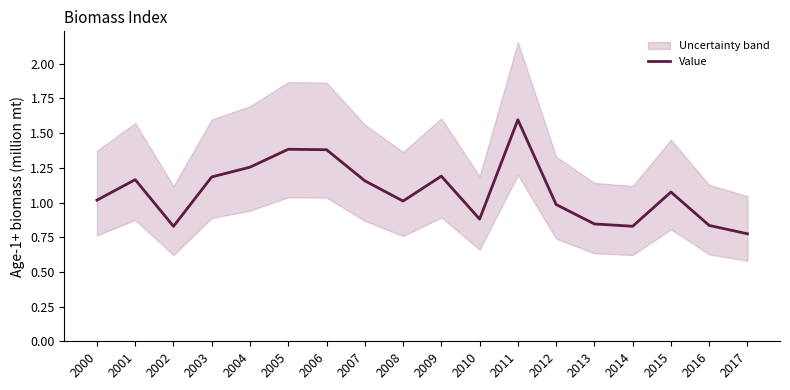

Where is the first local minimum?

2002